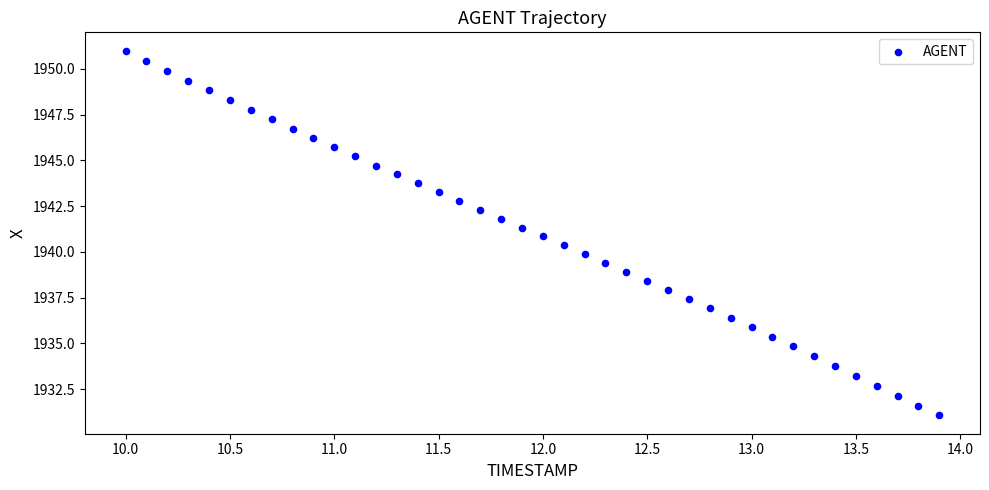

What is the range of Y values (max minus min)?

19.9